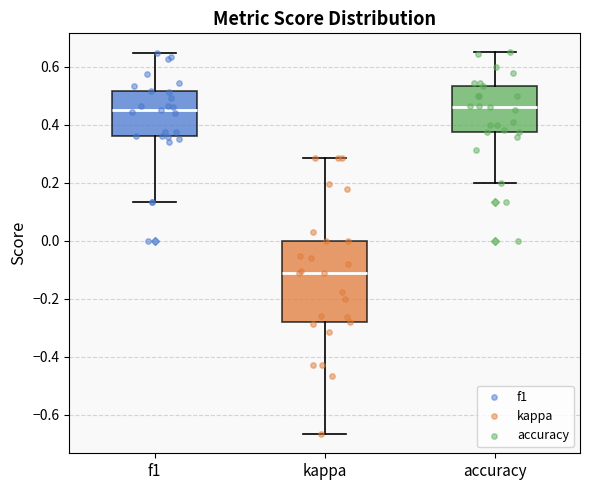

Which box is the tallest, from its lower edge to its upper edge?

kappa